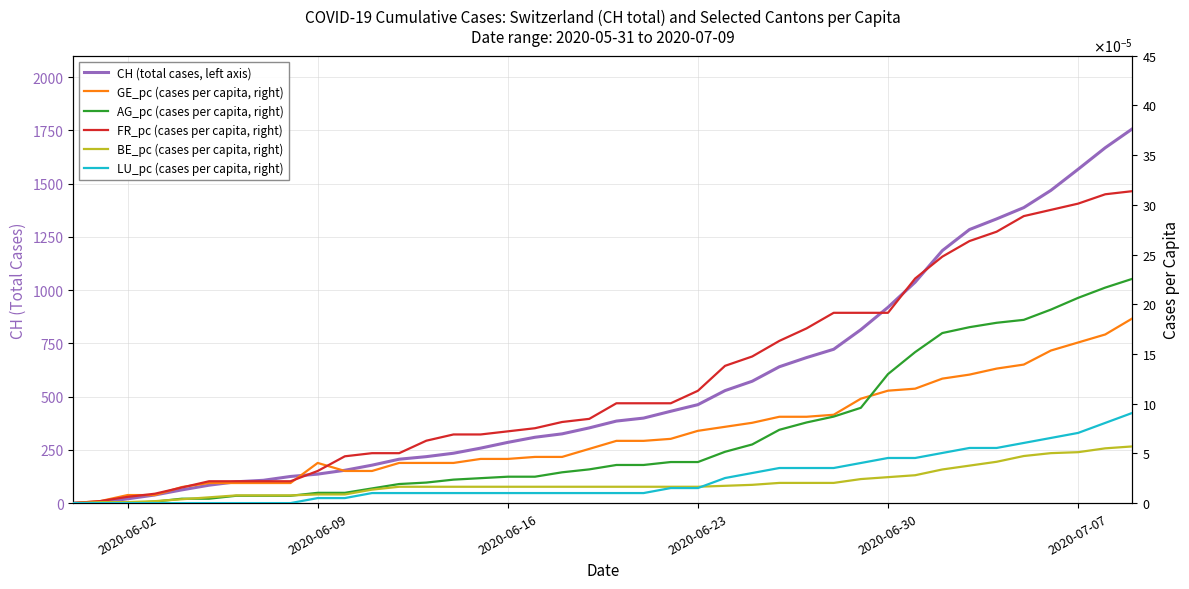

Which series has the largest total across all categories?

CH (total cases, left axis)